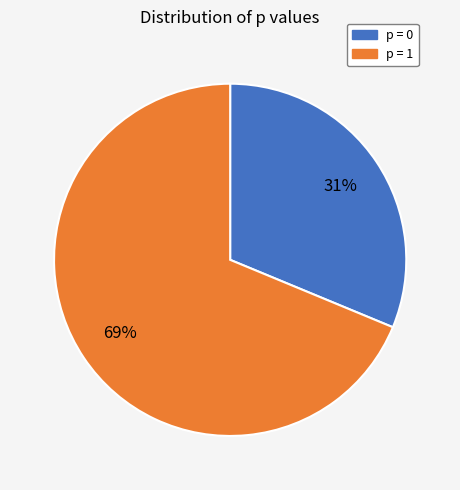

Is there any slice that represents more than half of the pie?

Yes